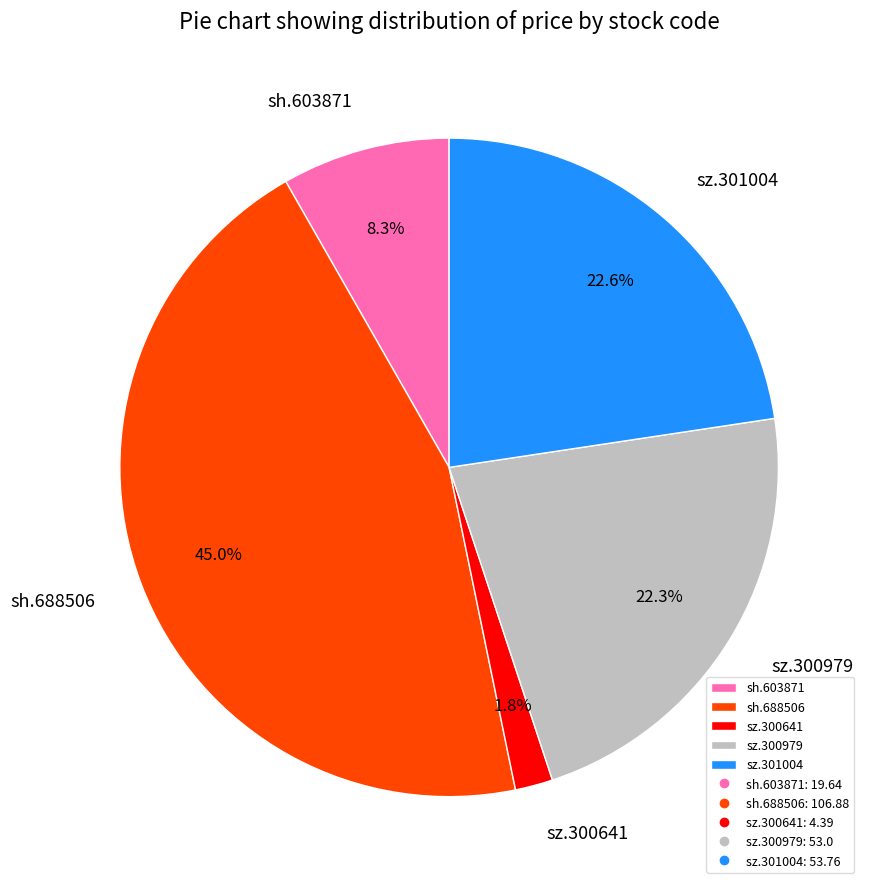

What is the ratio of the value at sh.603871 to the value at sz.301004?

0.4